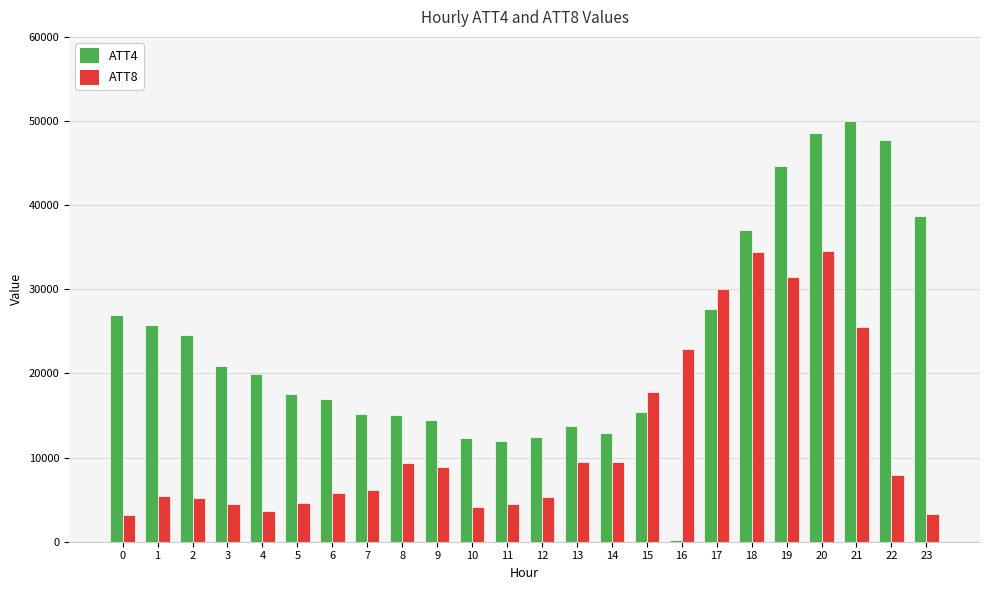

What is the difference between the ATT4 values at 16 and 15?

15200.0